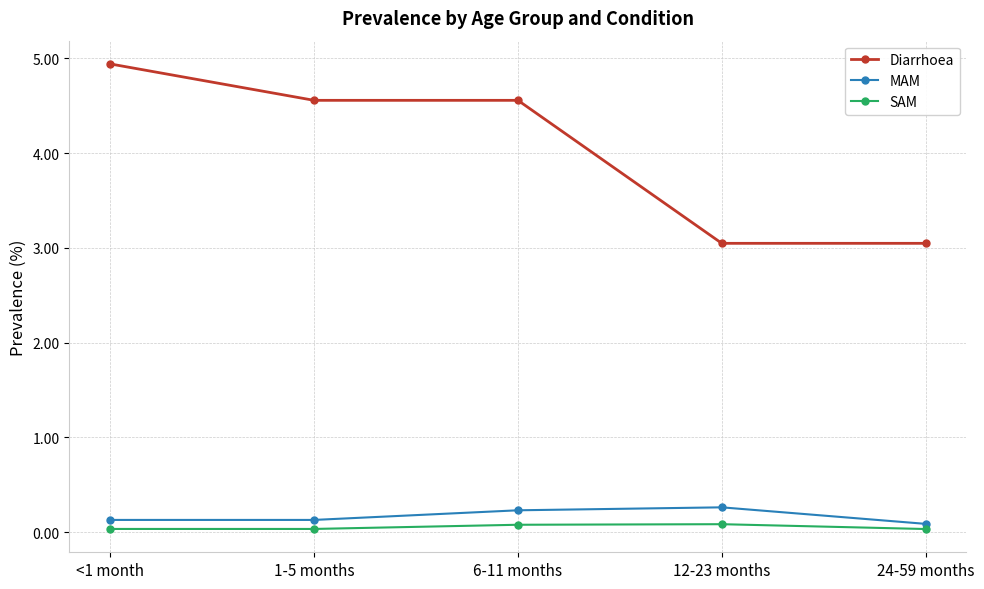

What is the highest value of the MAM series?

0.3